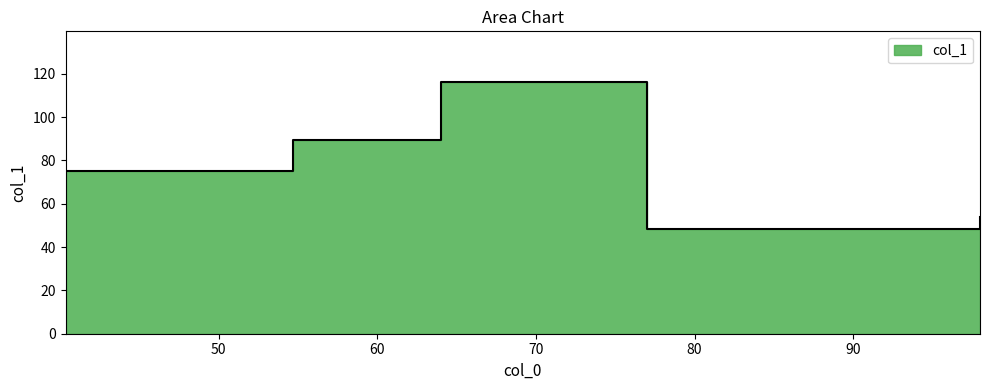

What is the average value?

76.7